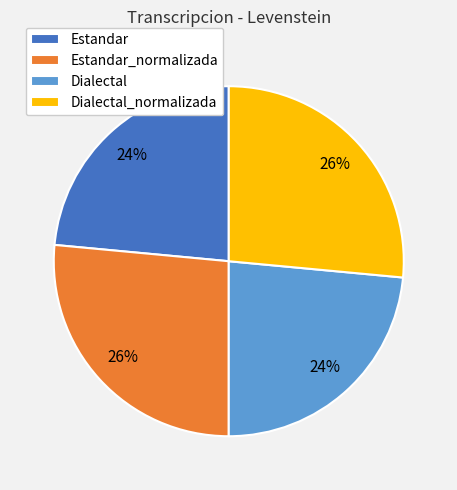

What is the ratio of the value at Dialectal_normalizada to the value at Estandar_normalizada?

1.0